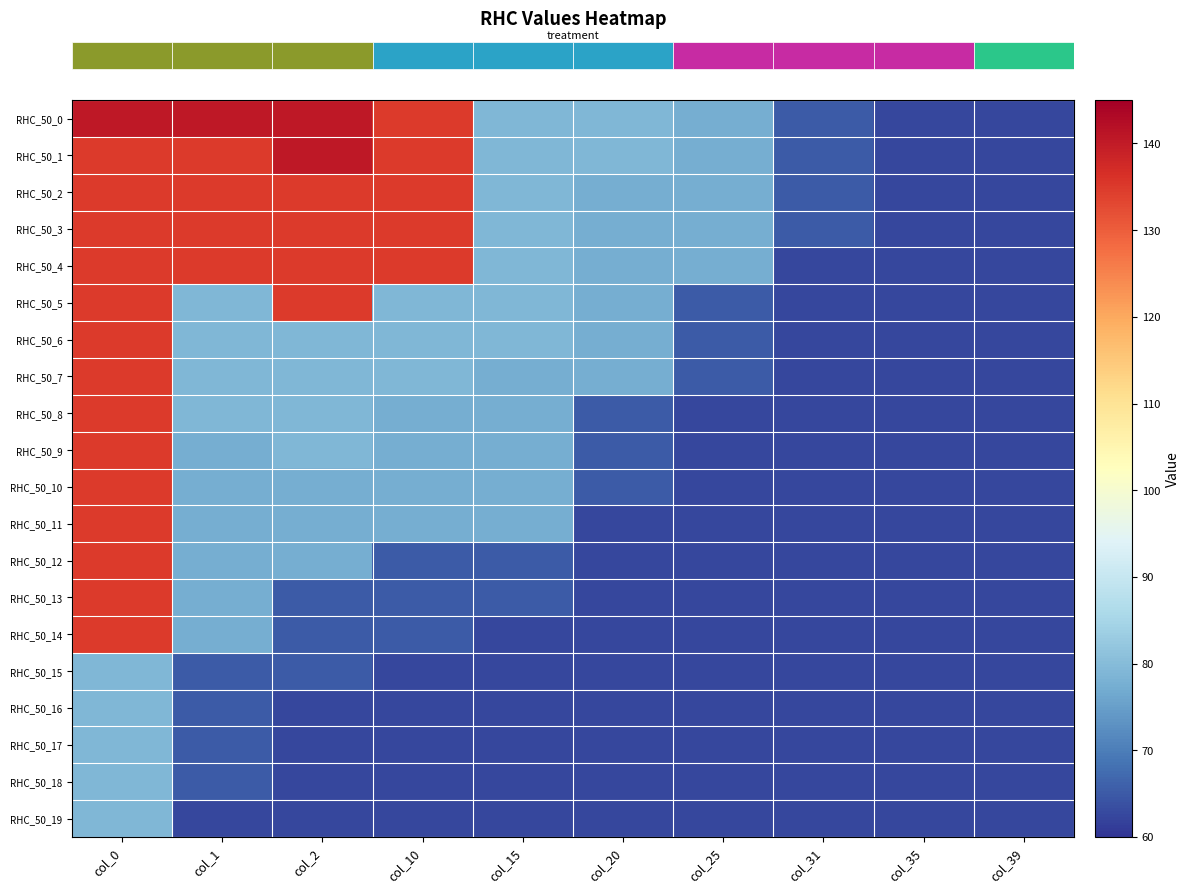

What is the smallest value displayed?

62.4